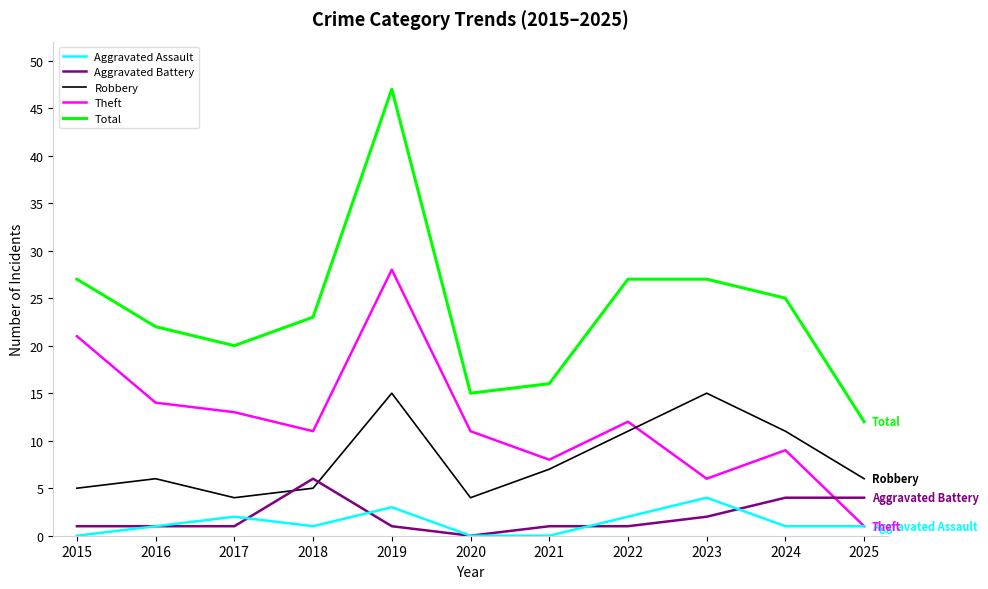

Reading left to right, what are all the values shown in this chart?

Aggravated Assault: 2015=0	2016=1	2017=2	2018=1	2019=3	2020=0	2021=0	2022=2	2023=4	2024=1	2025=1
Aggravated Battery: 2015=1	2016=1	2017=1	2018=6	2019=1	2020=0	2021=1	2022=1	2023=2	2024=4	2025=4
Robbery: 2015=5	2016=6	2017=4	2018=5	2019=15	2020=4	2021=7	2022=11	2023=15	2024=11	2025=6
Theft: 2015=21	2016=14	2017=13	2018=11	2019=28	2020=11	2021=8	2022=12	2023=6	2024=9	2025=1
Total: 2015=27	2016=22	2017=20	2018=23	2019=47	2020=15	2021=16	2022=27	2023=27	2024=25	2025=12